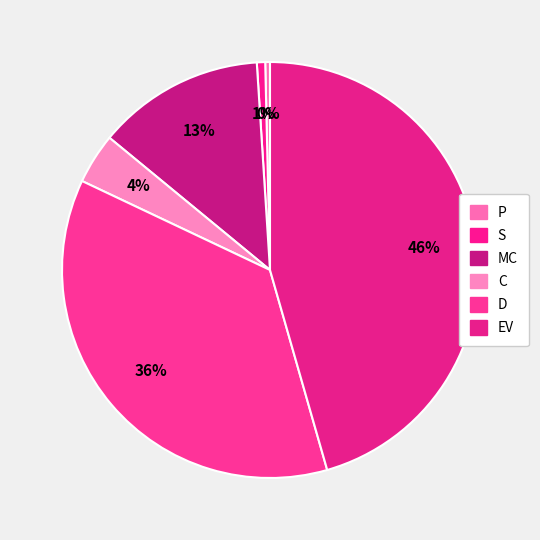

How many segments does this pie chart have?

6